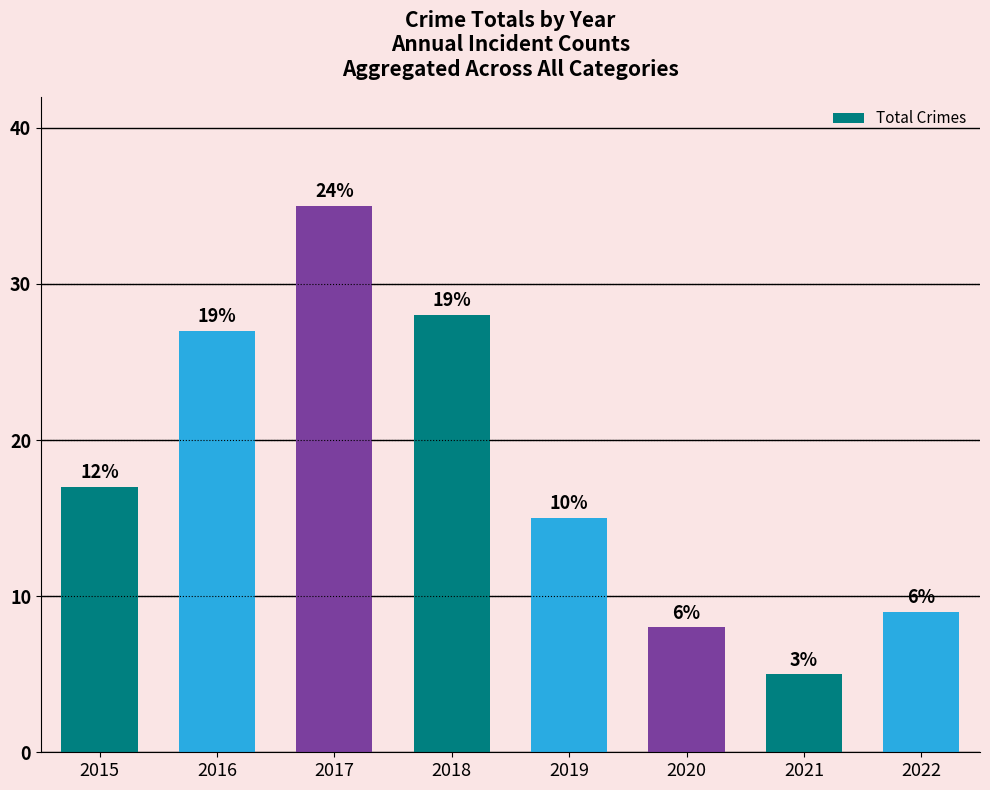

How many bars are there in total?

8